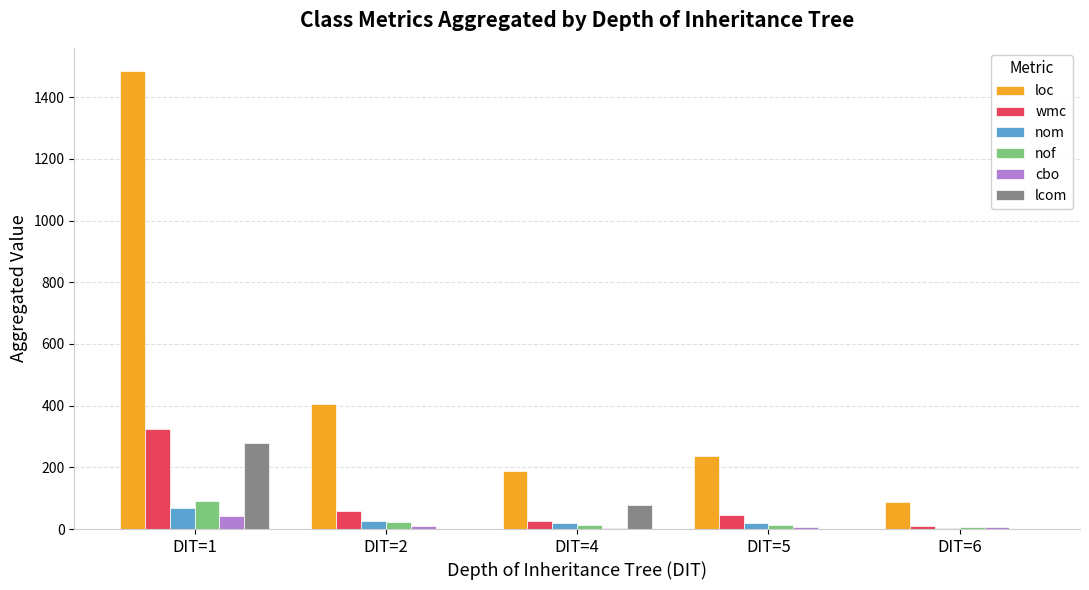

At which label is lcom closest to 139?

DIT=4